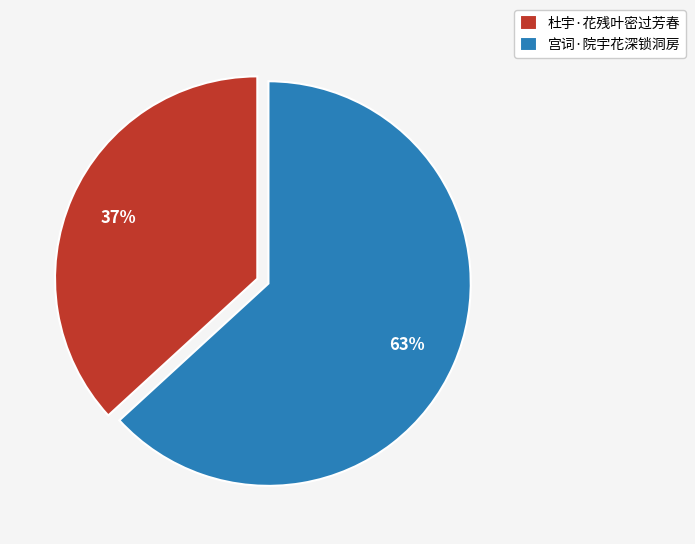

The 宫词·院宇花深锁洞房 slice represents 63% of the pie. True or false?

True